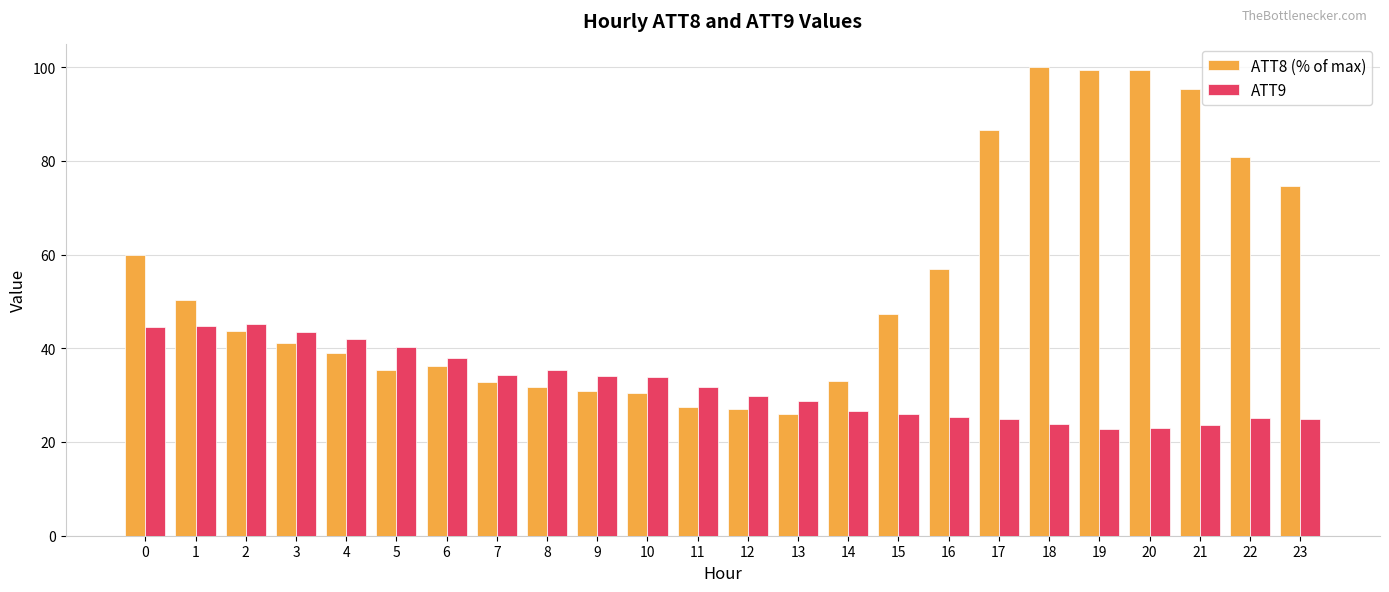

What is the difference between the second highest and minimum values in the ATT9 series?

22.0